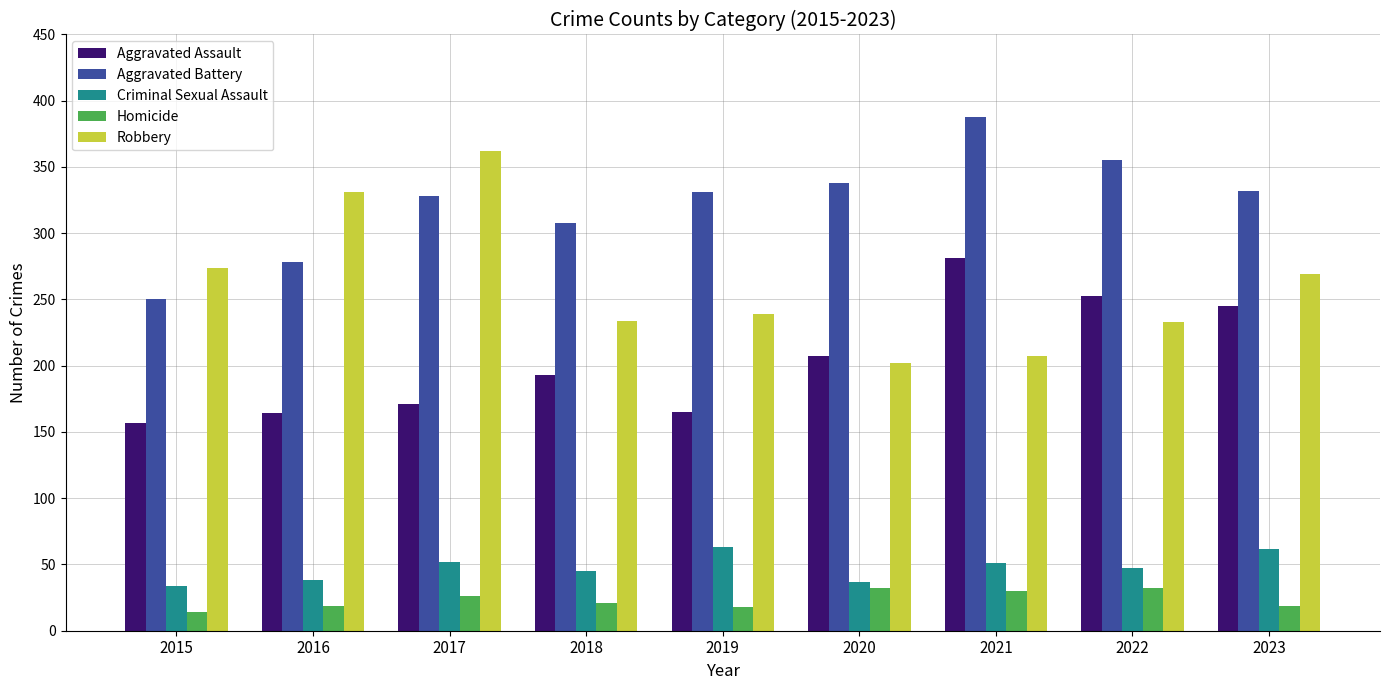

What is the total value across all series at 2023?

927